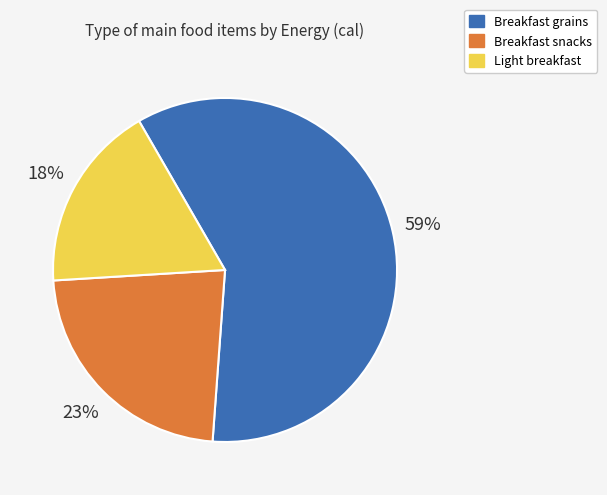

Is there any slice that represents more than half of the pie?

Yes